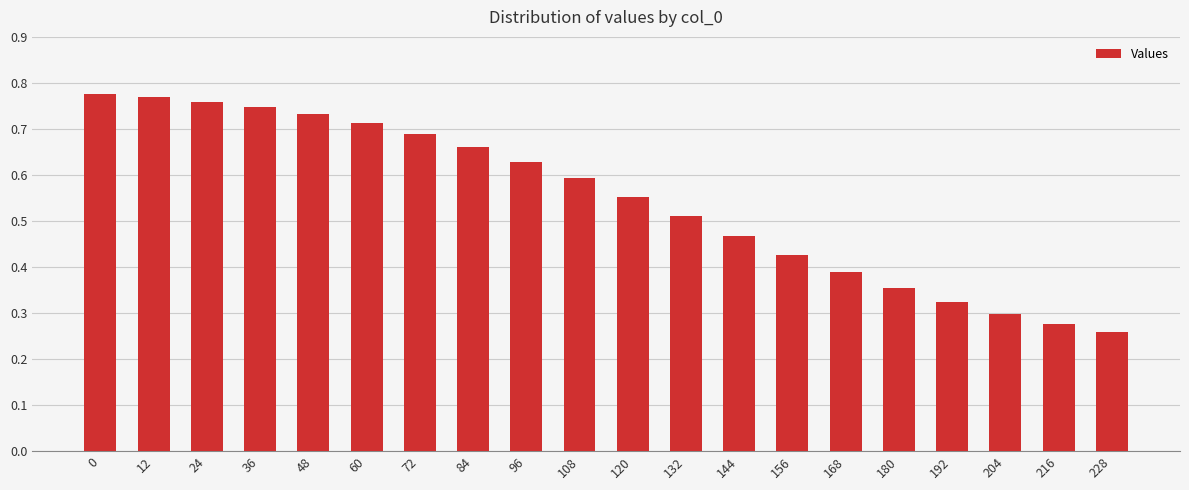

What is the sum of the values at 132 and 60?

1.2